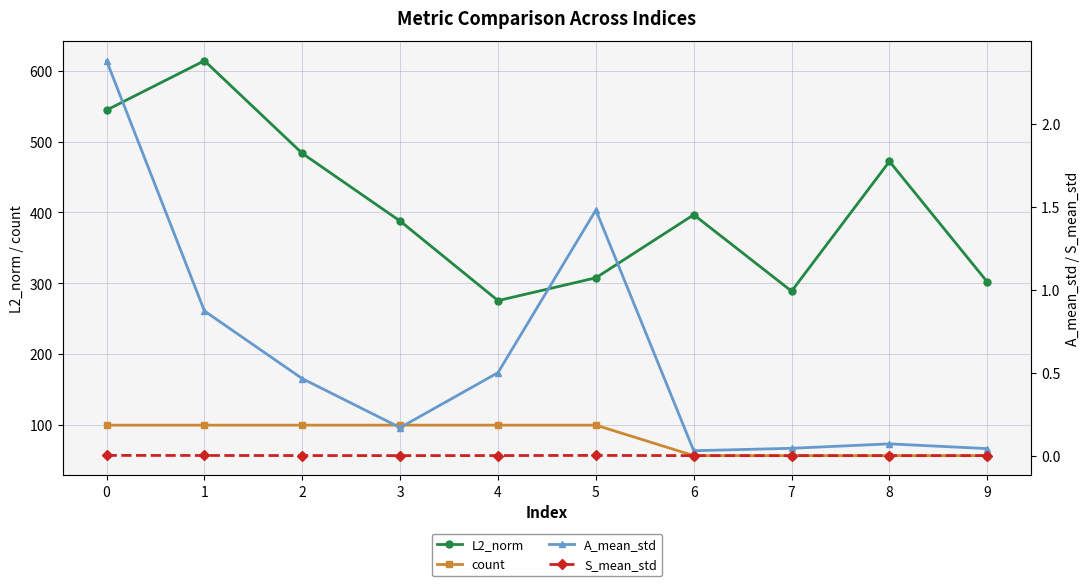

True or false: count and S_mean_std cross at least once.

False